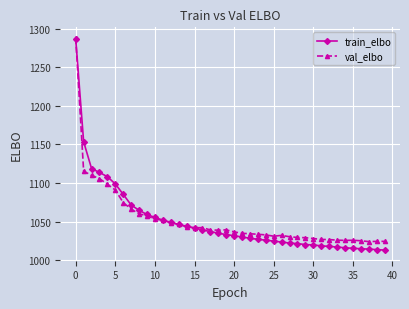

What is the highest value of the train_elbo series?

1286.4